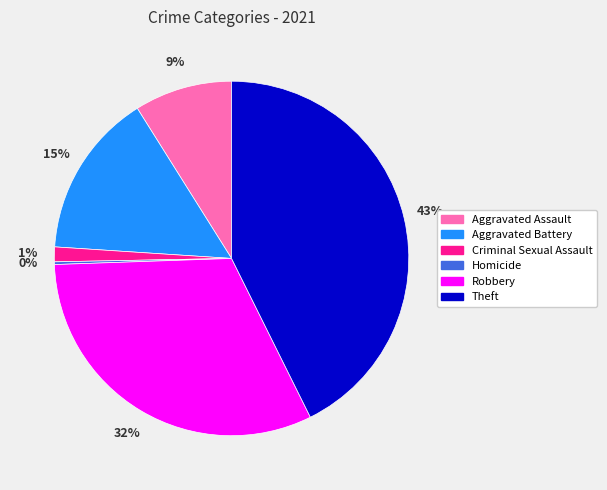

To the nearest percent, what is the average slice percentage?

17%